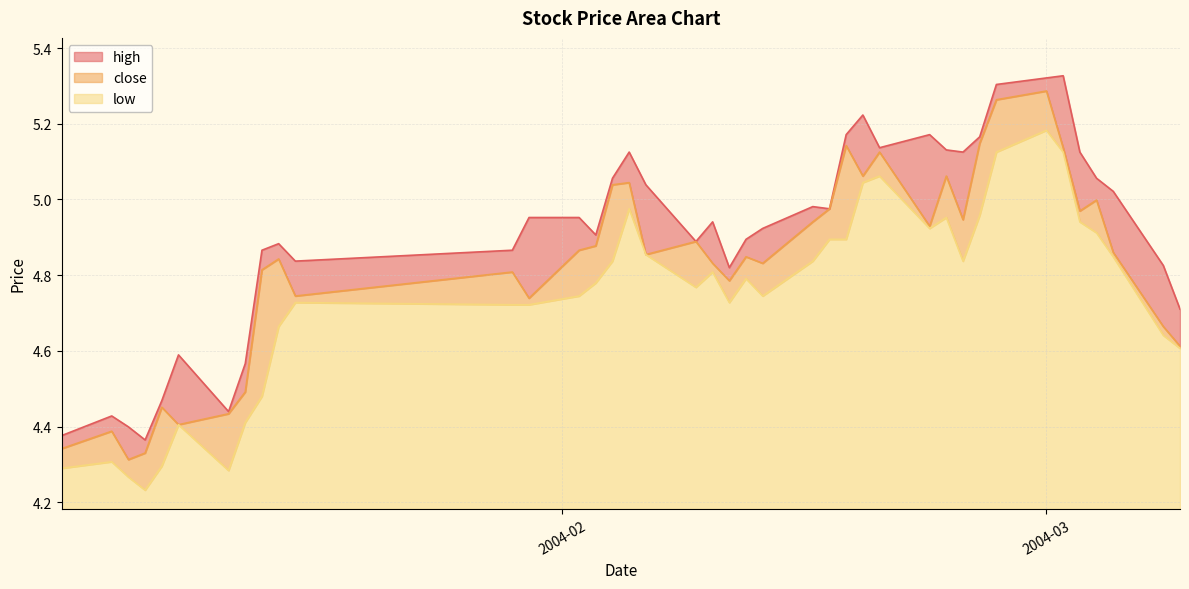

True or false: high and close intersect in this chart.

False